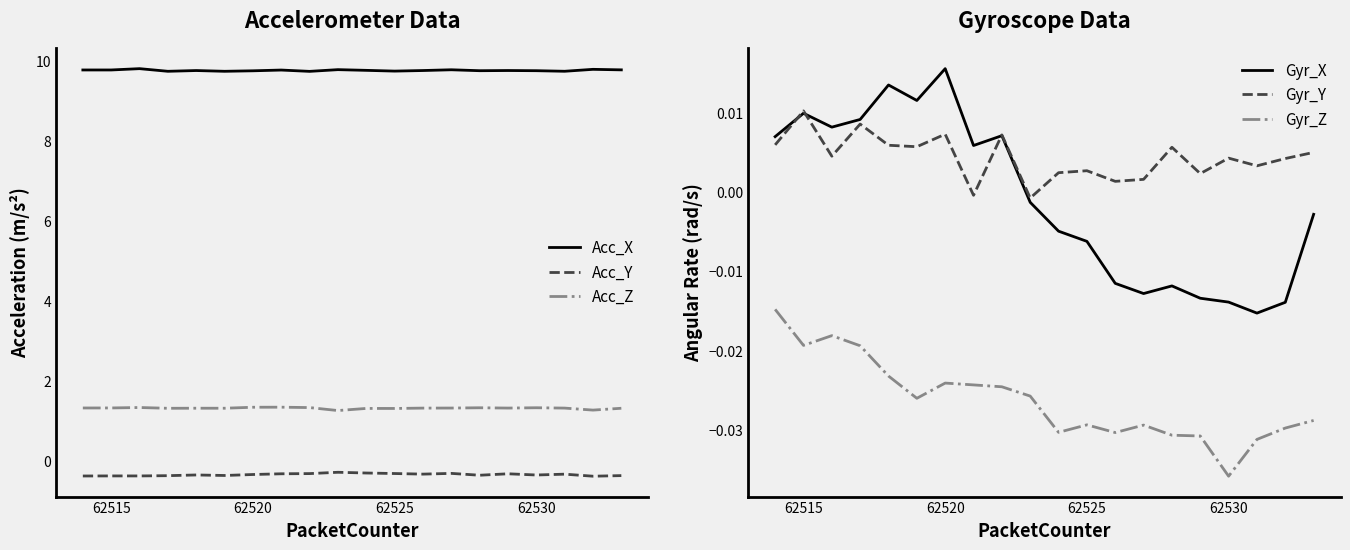

In Acc_Y, how many points are lower than both neighbors (excluding endpoints)?

6